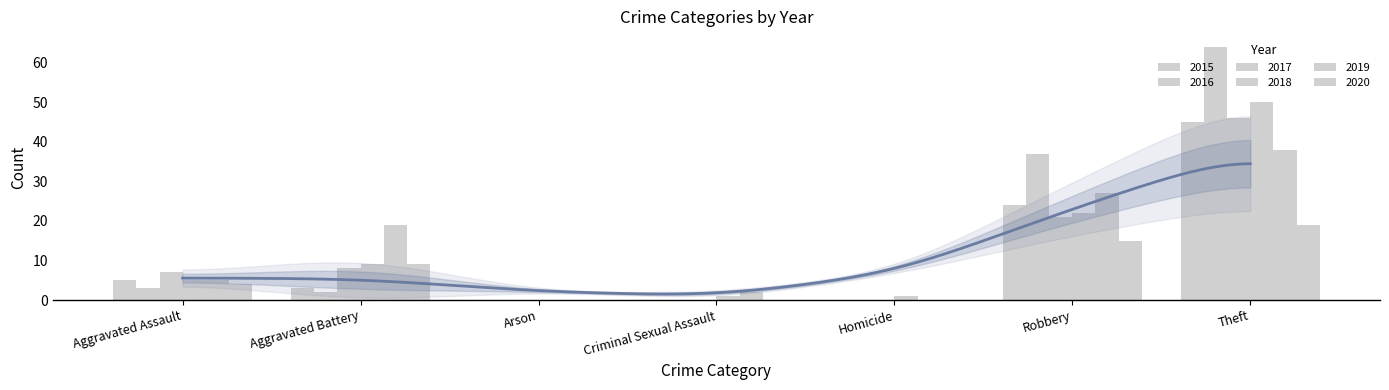

Which series has the widest spread of values?

2016